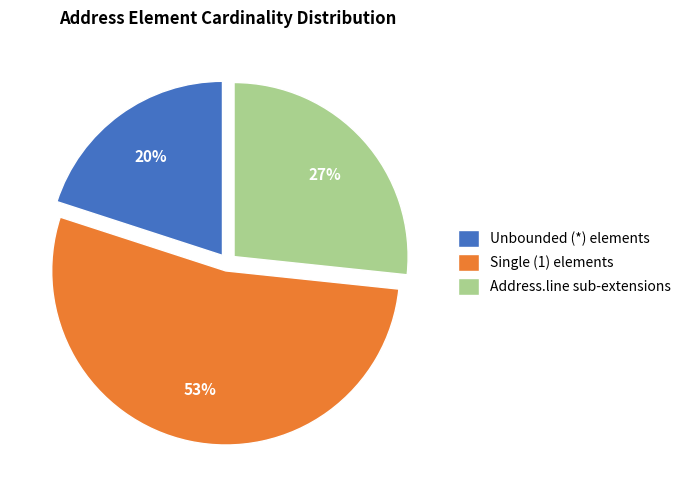

Which has a higher value, Single (1) elements or Address.line sub-extensions?

Single (1) elements